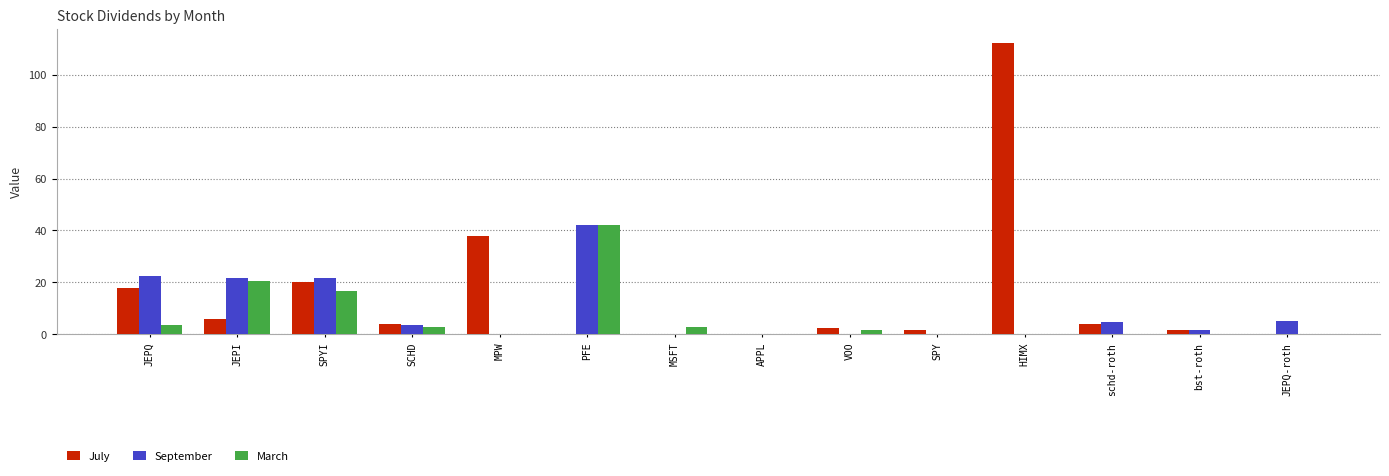

Between JEPI and JEPQ-roth, which series saw the biggest shift?

March